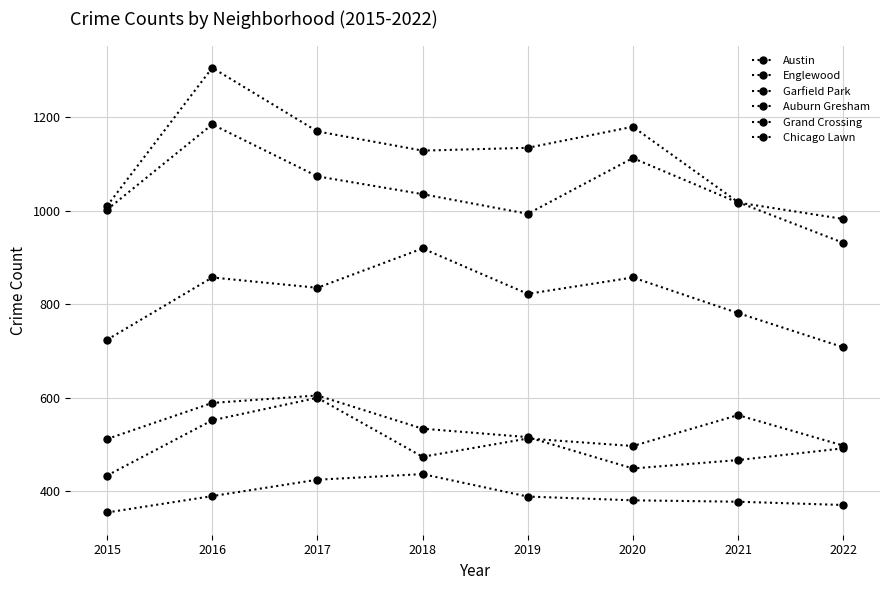

Which series has the widest spread of values?

Austin